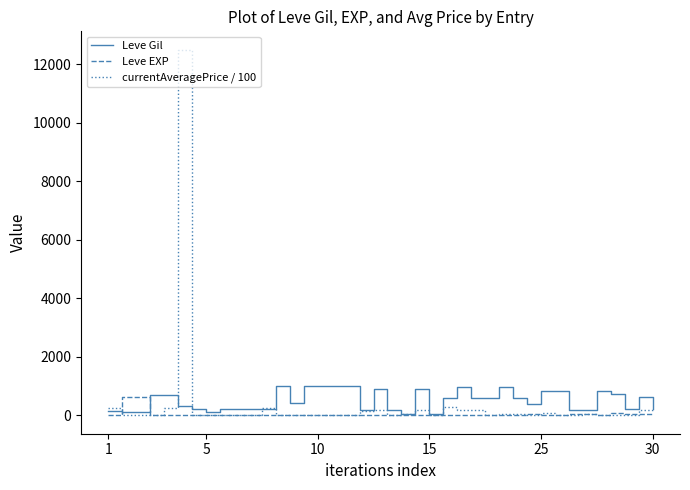

What is the minimum value for Leve Gil?

40.0